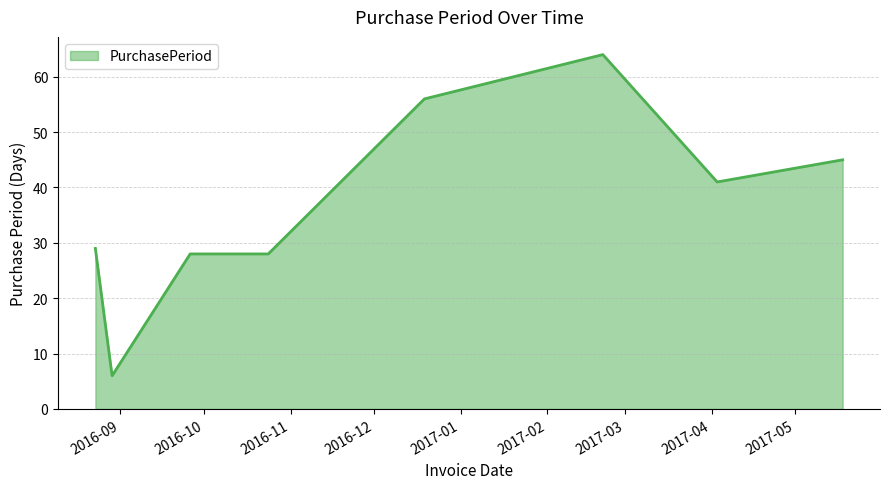

What is the smallest value displayed?

6